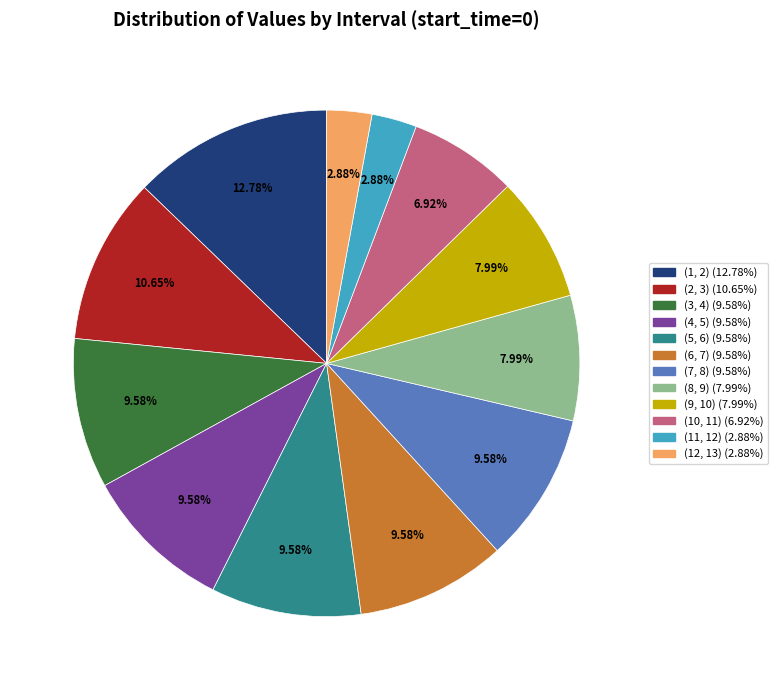

Count the number of slices in the pie.

12